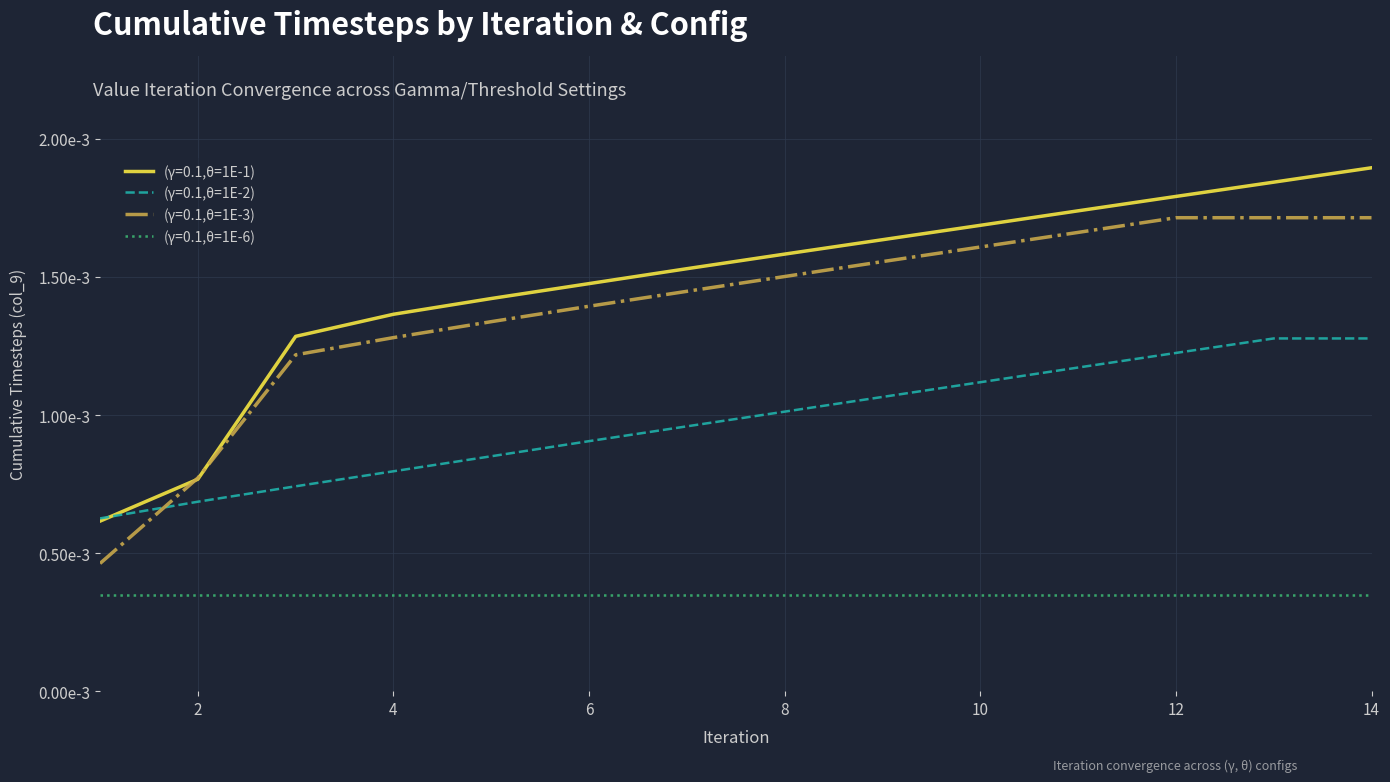

Where is (γ=0.1,θ=1E-2) nearest to the value 0?

1